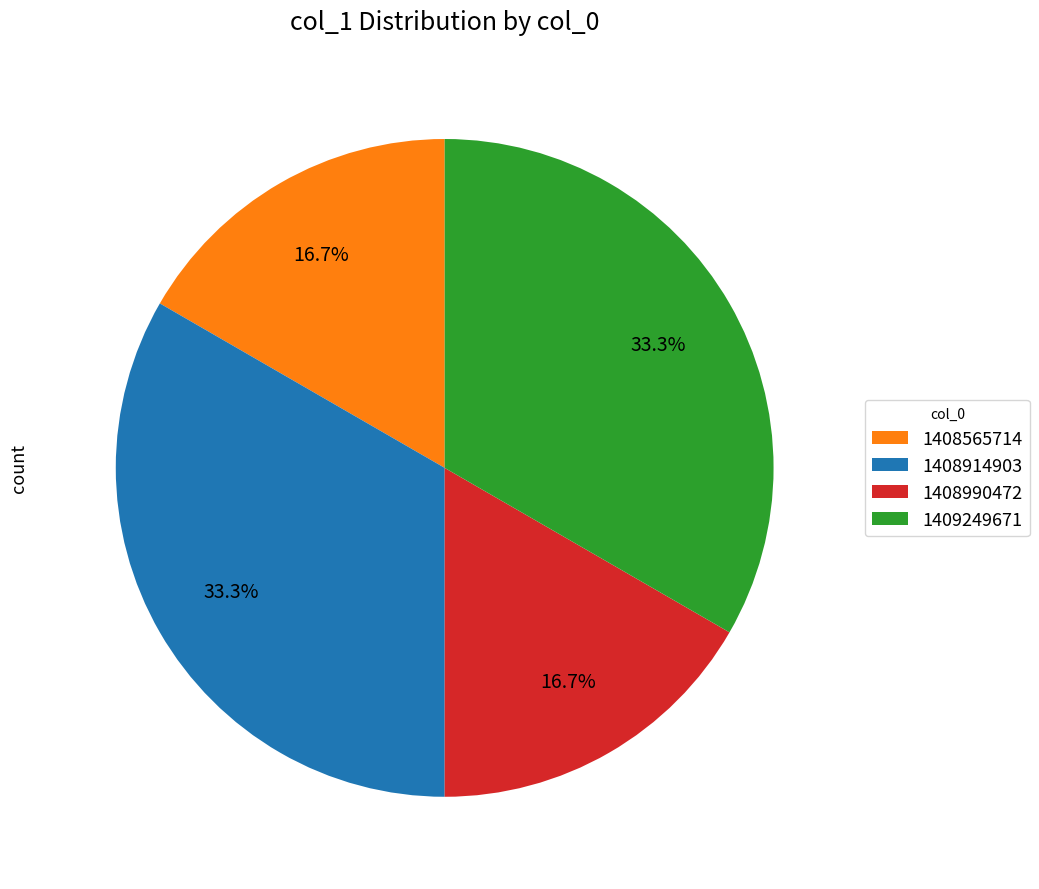

Is it true that 1408565714 is 17% of the pie?

True